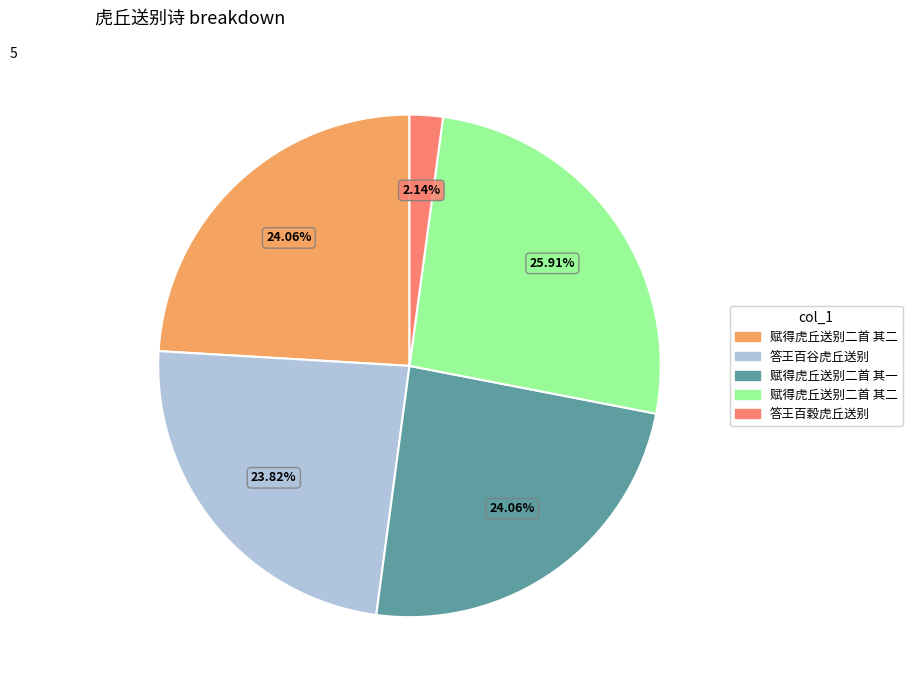

Is there a majority slice in this chart?

No